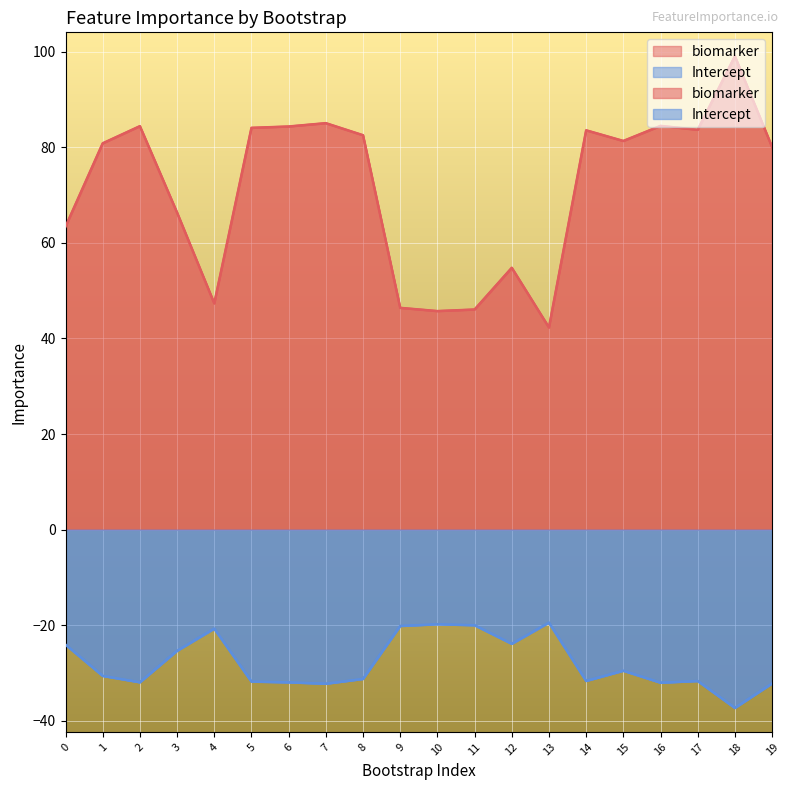

Where is the first local maximum for Intercept?

4